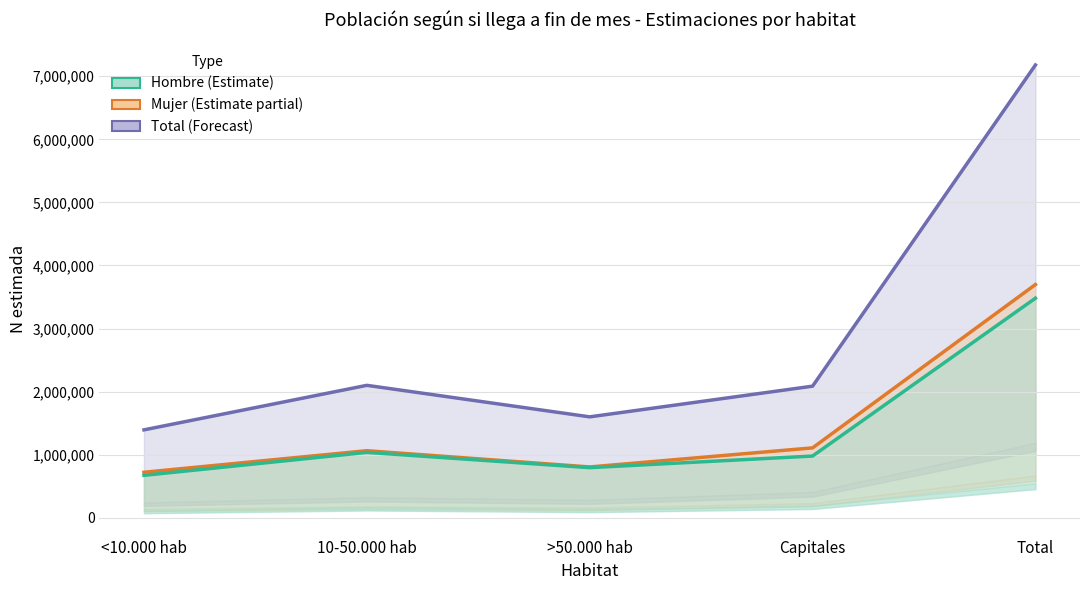

List the series in order of their peak value, highest first.

Total (Forecast), Mujer (Estimate partial), Hombre (Estimate)